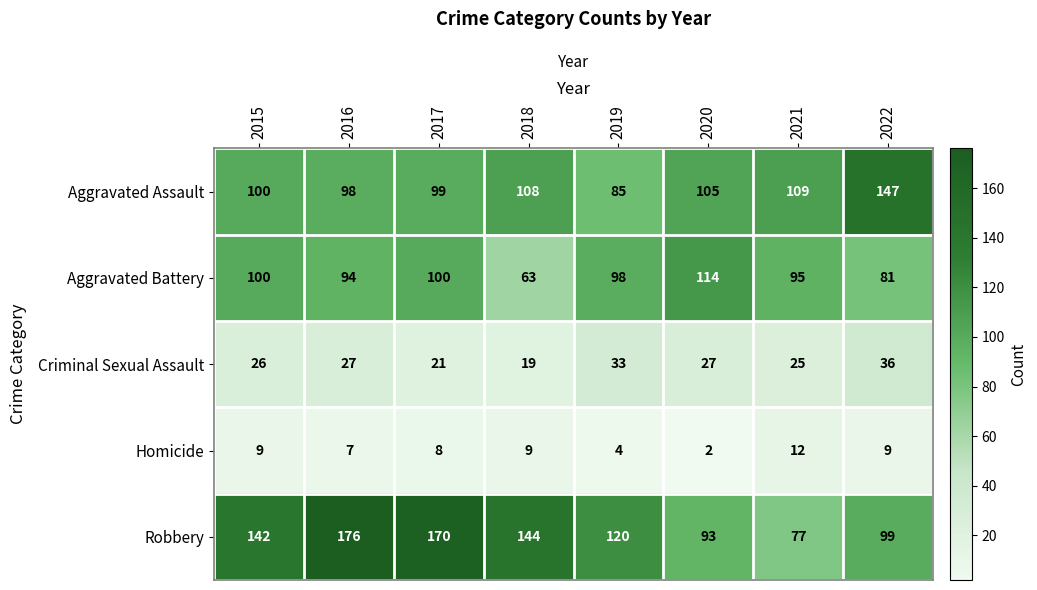

Read the Homicide value at 2022, to the nearest 10.

10